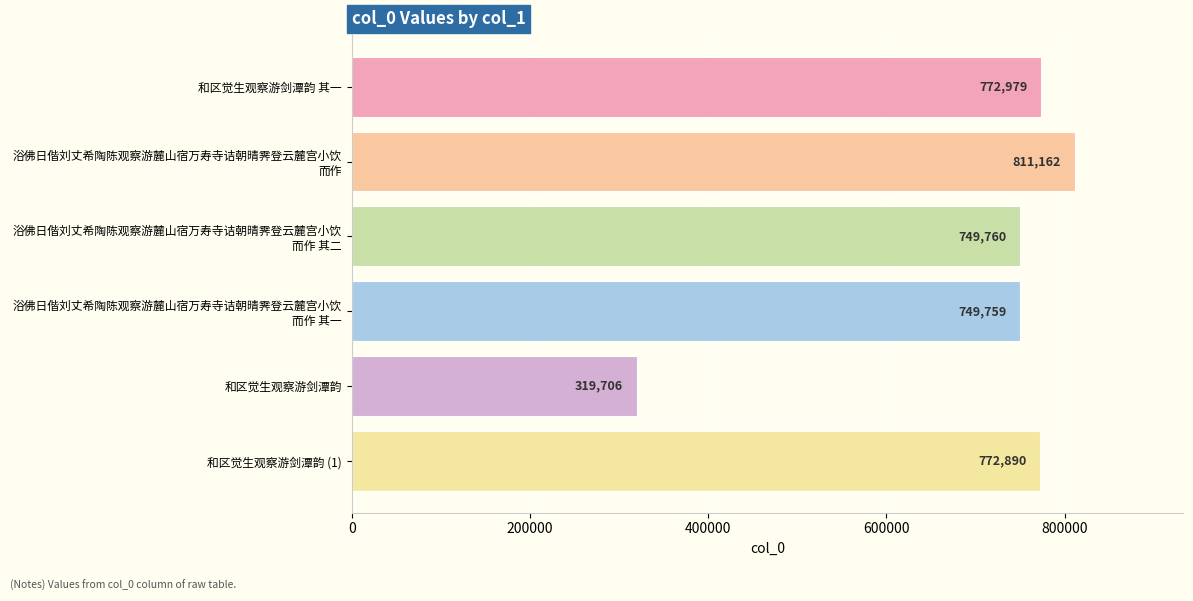

What is the label of the 1st bar from the top?

和区觉生观察游剑潭韵 其一